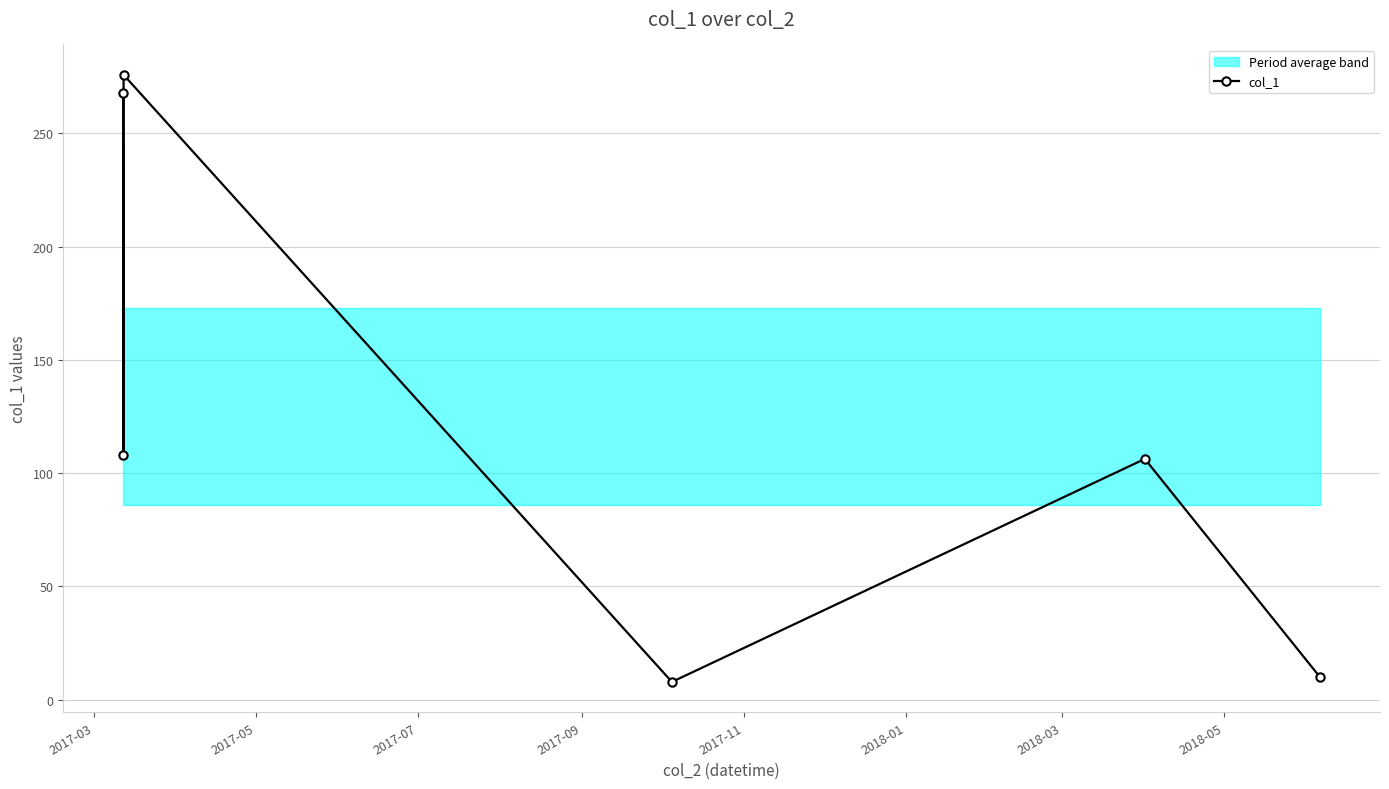

True or false: col_1 has more than 0 points higher than both neighbors.

True